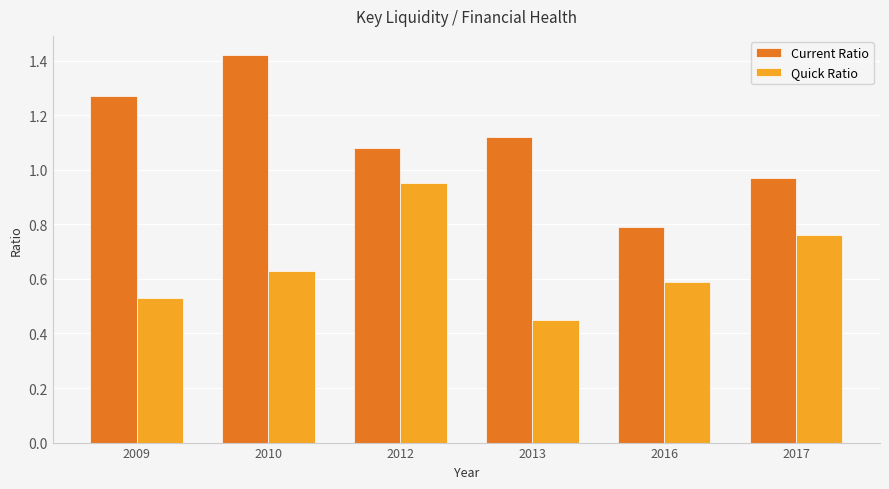

At which label does Quick Ratio reach its minimum?

2013